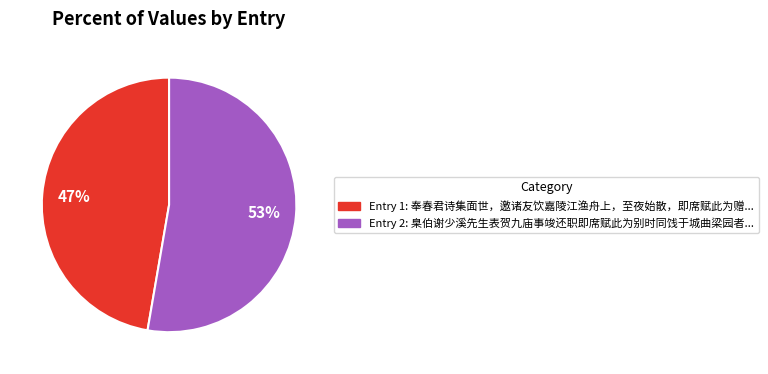

To the nearest percent, what is the average slice percentage?

50%